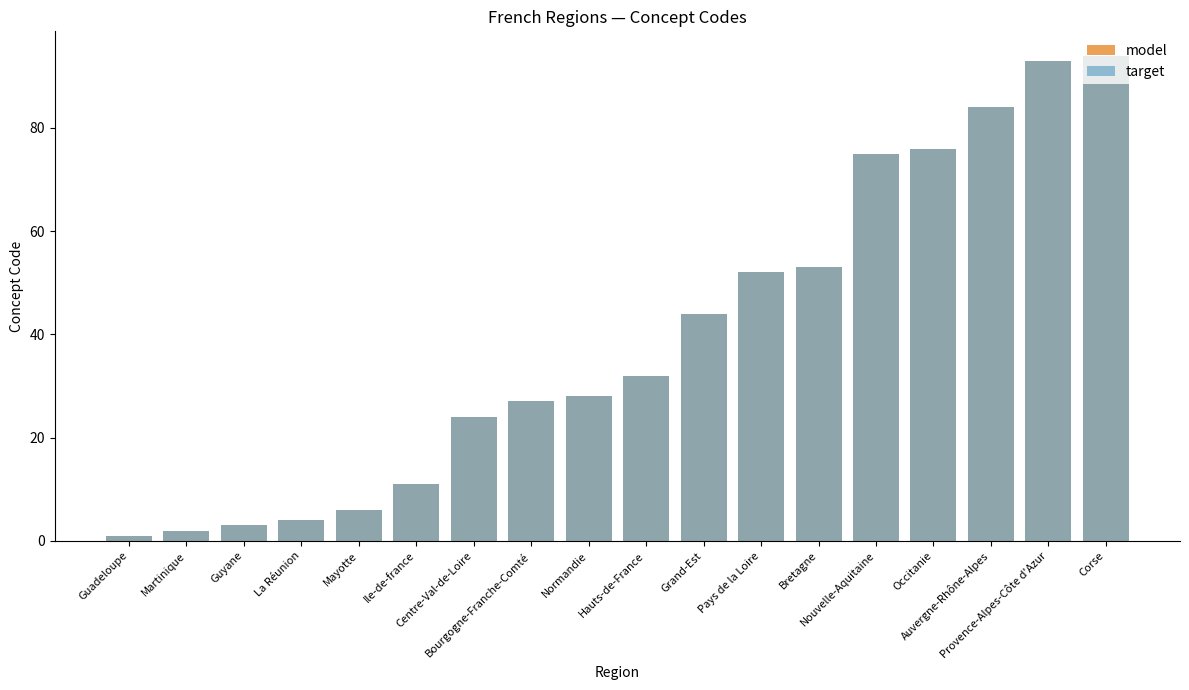

How many data points does each series have?

18